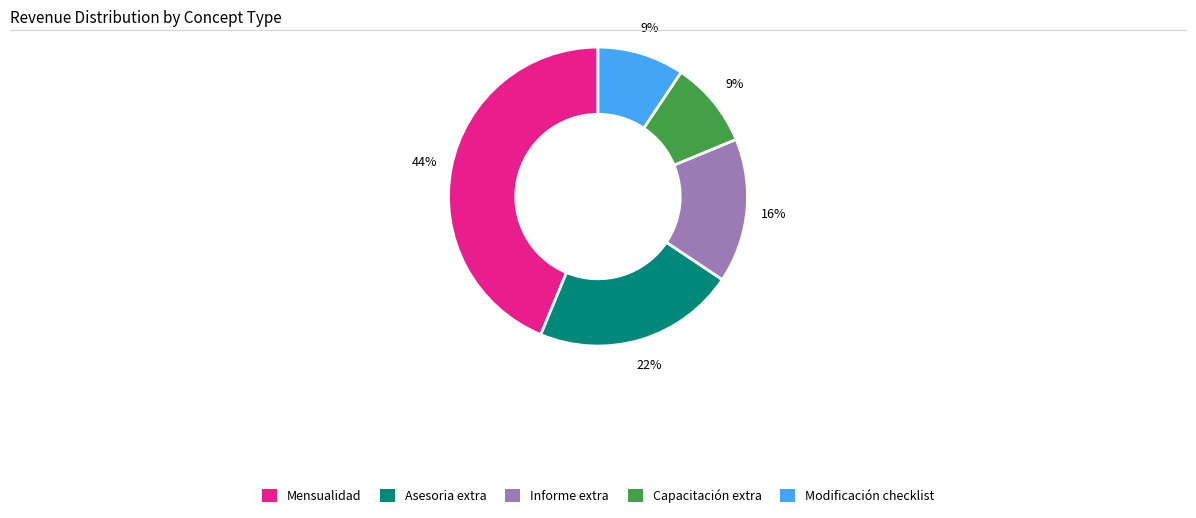

Is the sum of Modificación checklist and Mensualidad greater than half?

Yes